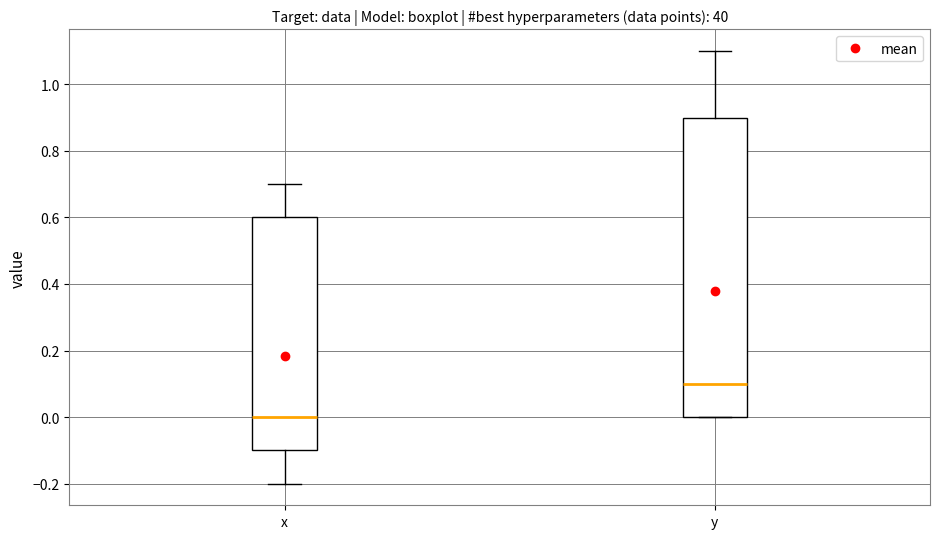

Where does the upper whisker of the box for y end on the y-axis? The values are not printed on the chart, so give them approximately, as read against the axis.

1.1